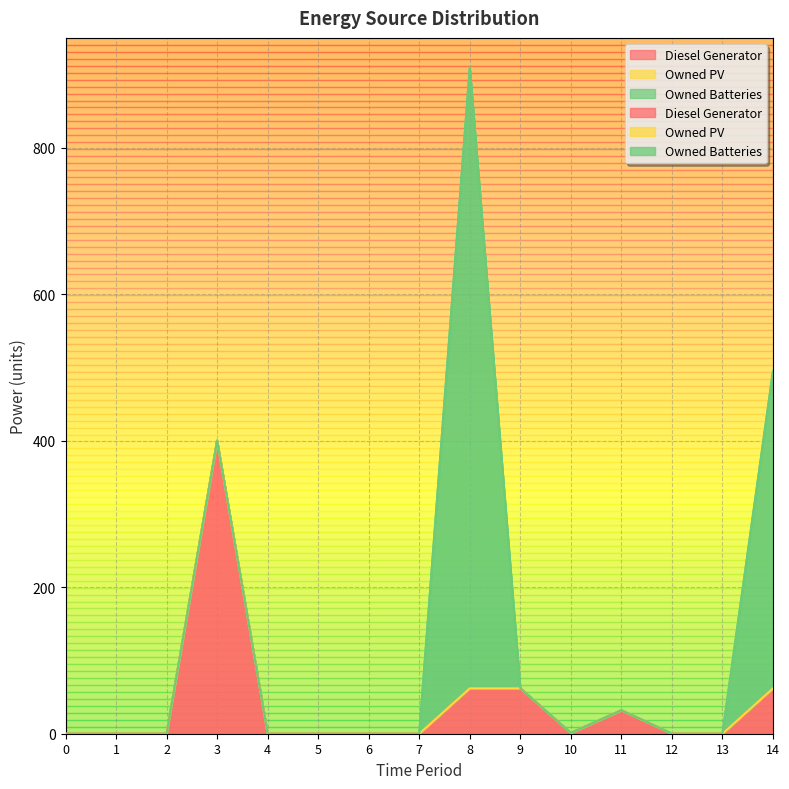

Count the number of data series in this chart.

3